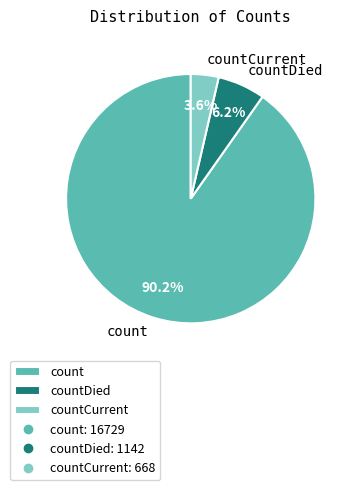

Between count and countCurrent, which is larger?

count